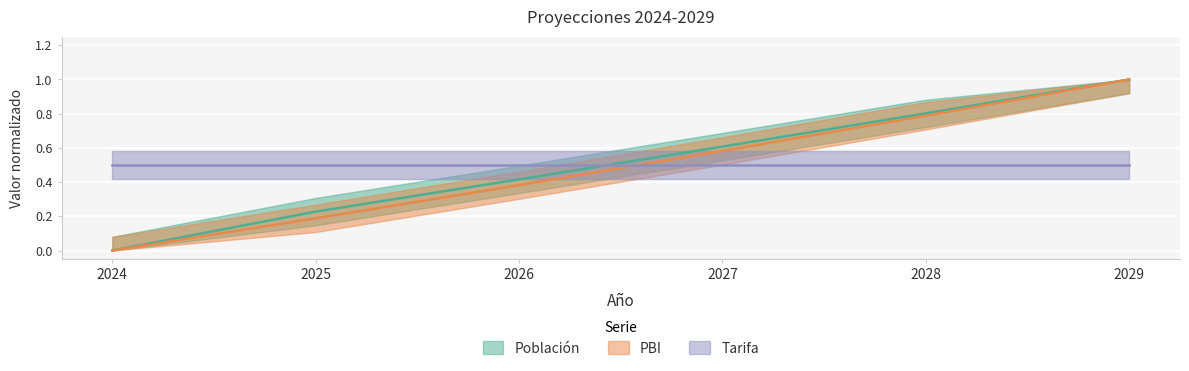

Between 2025 and 2027, which is larger?

2027